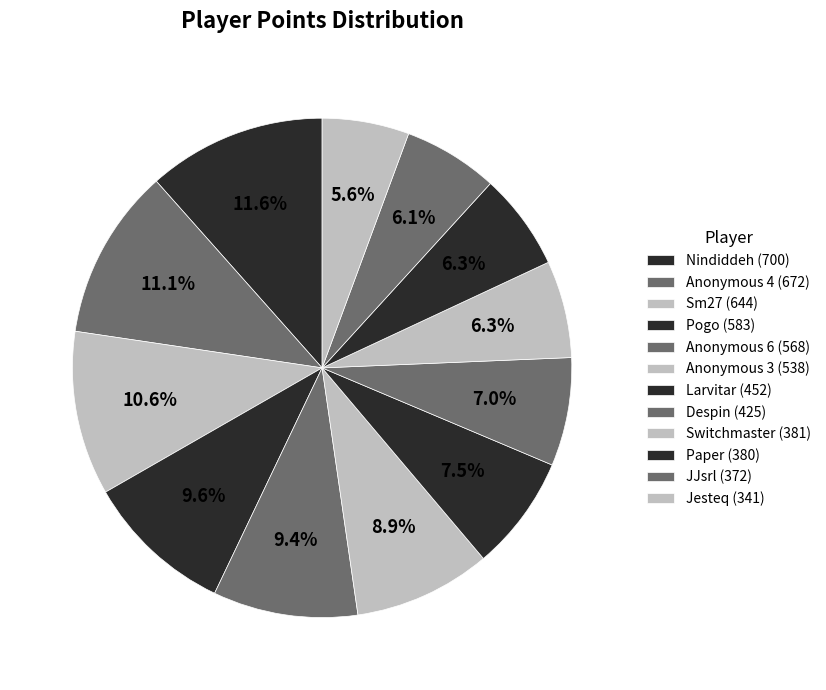

How many segments does this pie chart have?

12